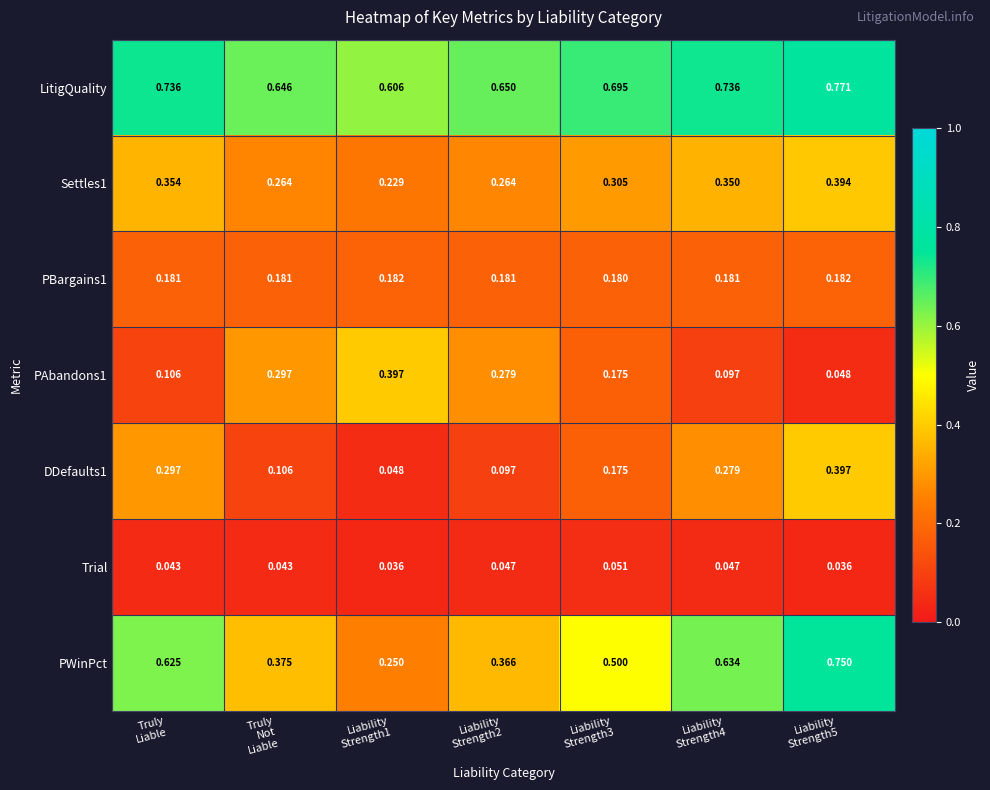

Which series has the widest spread of values?

PWinPct